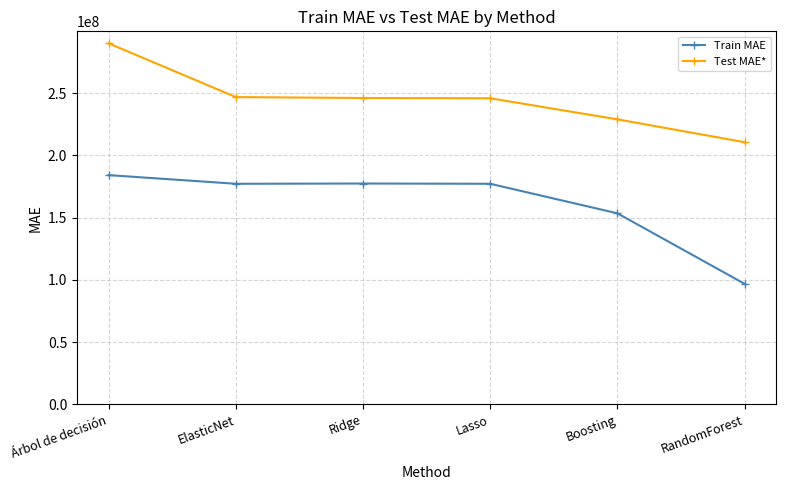

What is the label of the 3rd point from the right?

Lasso